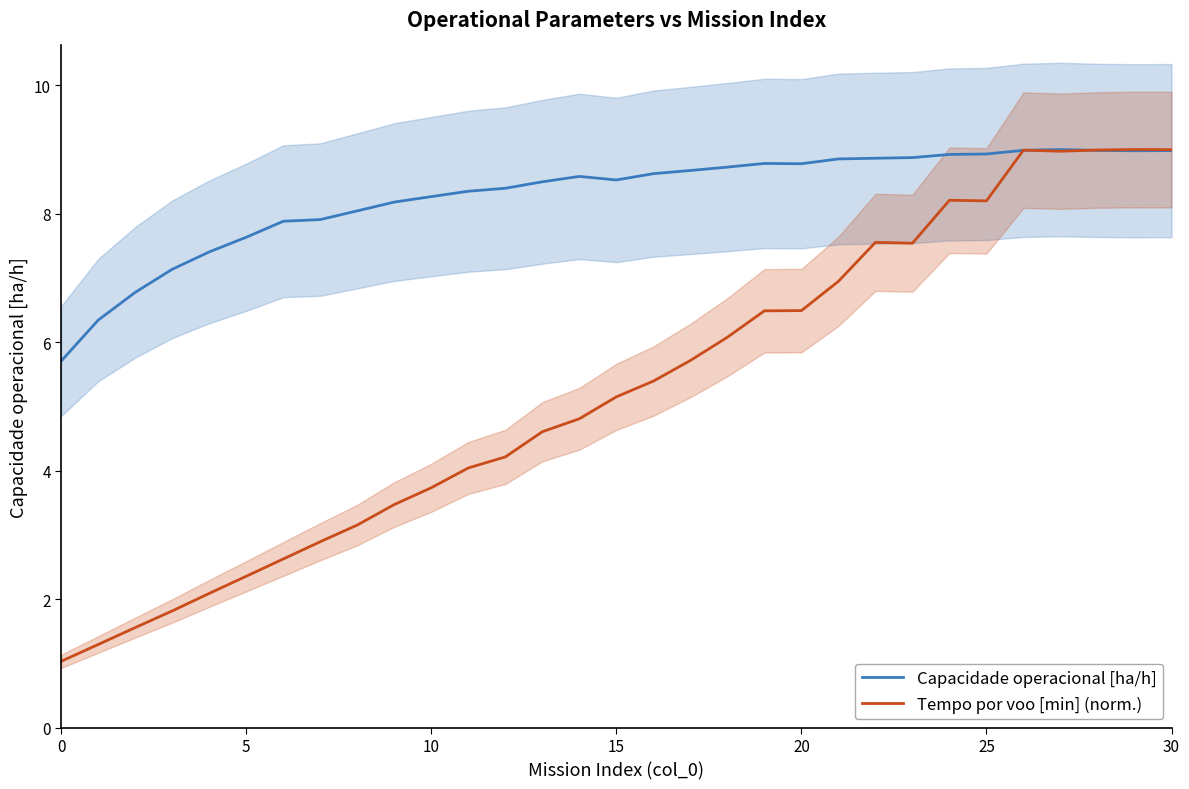

What is the sum of all Capacidade operacional [ha/h] values?

256.6